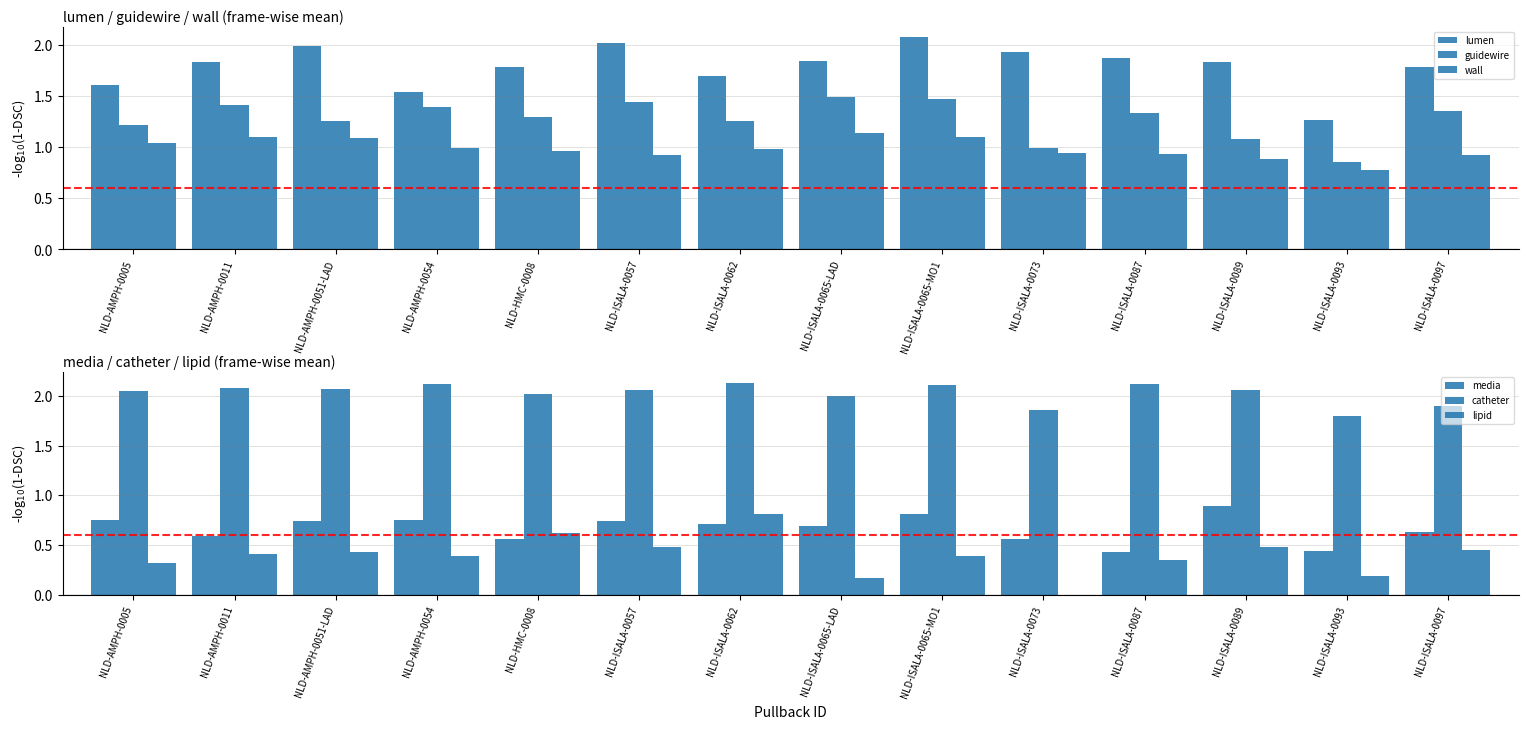

Reading left to right, transcribe all the data shown in this chart.

lumen: 1.6	1.8	2.0	1.5	1.8	2.0	1.7	1.8	2.1	1.9	1.9	1.8	1.3	1.8
guidewire: 1.2	1.4	1.3	1.4	1.3	1.4	1.3	1.5	1.5	1.0	1.3	1.1	0.9	1.4
wall: 1.0	1.1	1.1	1.0	1.0	0.9	1.0	1.1	1.1	0.9	0.9	0.9	0.8	0.9
media: 0.7	0.6	0.7	0.8	0.6	0.7	0.7	0.7	0.8	0.6	0.4	0.9	0.4	0.6
catheter: 2.1	2.1	2.1	2.1	2.0	2.1	2.1	2.0	2.1	1.9	2.1	2.1	1.8	1.9
lipid: 0.3	0.4	0.4	0.4	0.6	0.5	0.8	0.2	0.4	-0.0	0.3	0.5	0.2	0.4